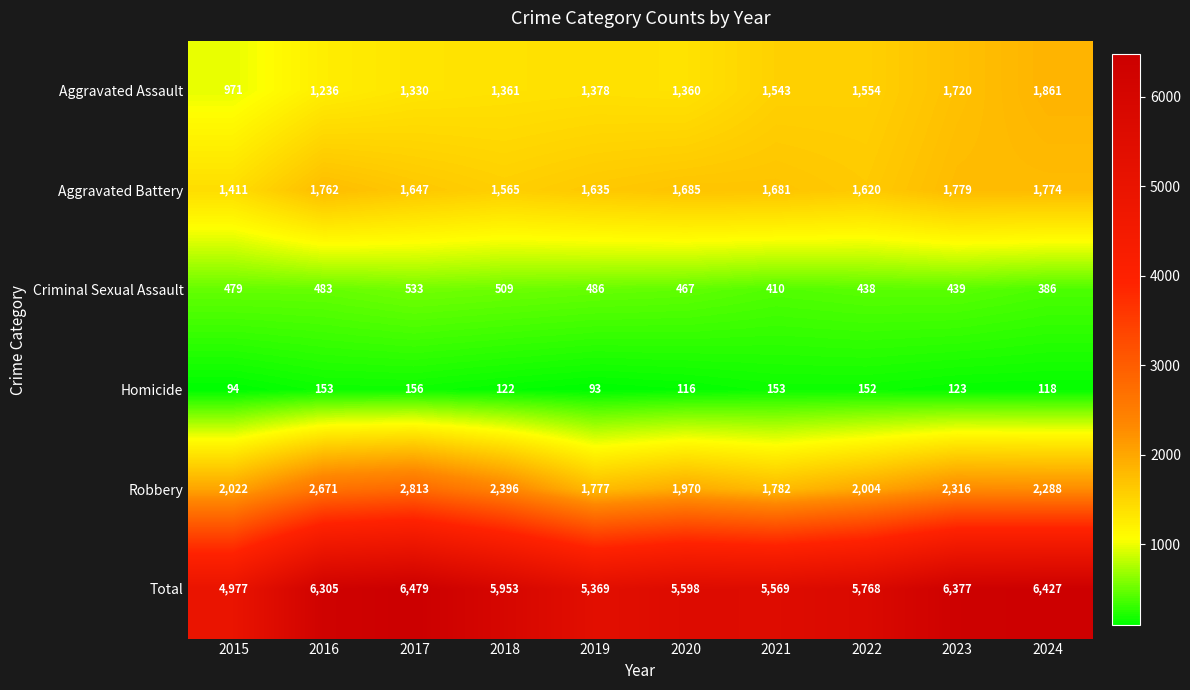

At which category is the sum across all series the highest?

2017